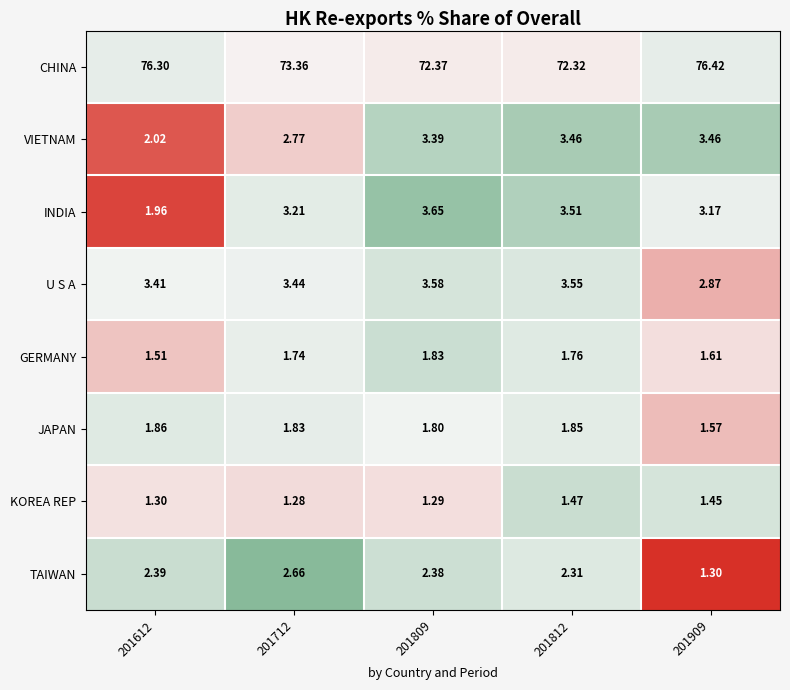

Rank the series by their maximum value, from highest to lowest.

CHINA, INDIA, U S A, VIETNAM, TAIWAN, JAPAN, GERMANY, KOREA REP